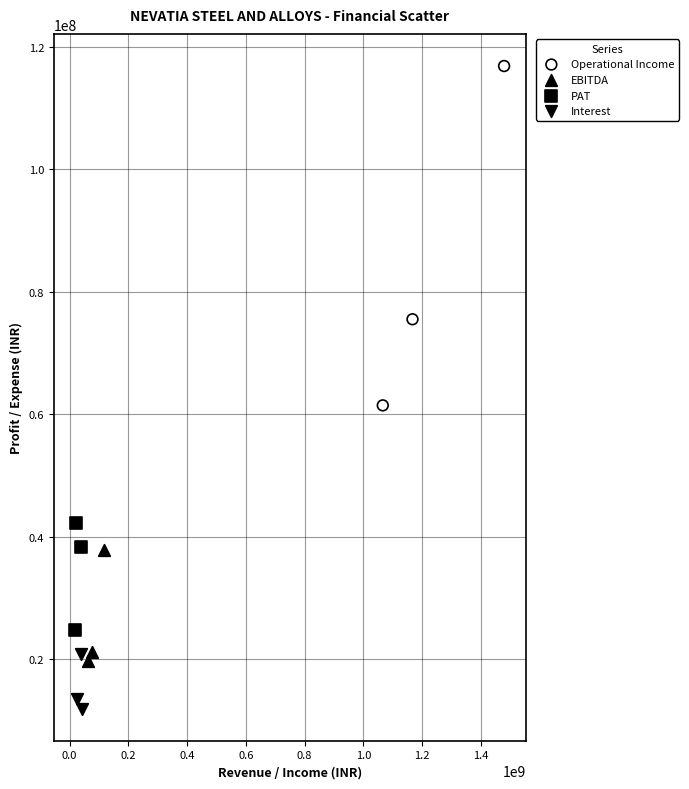

Which series reaches the minimum Y coordinate?

Interest